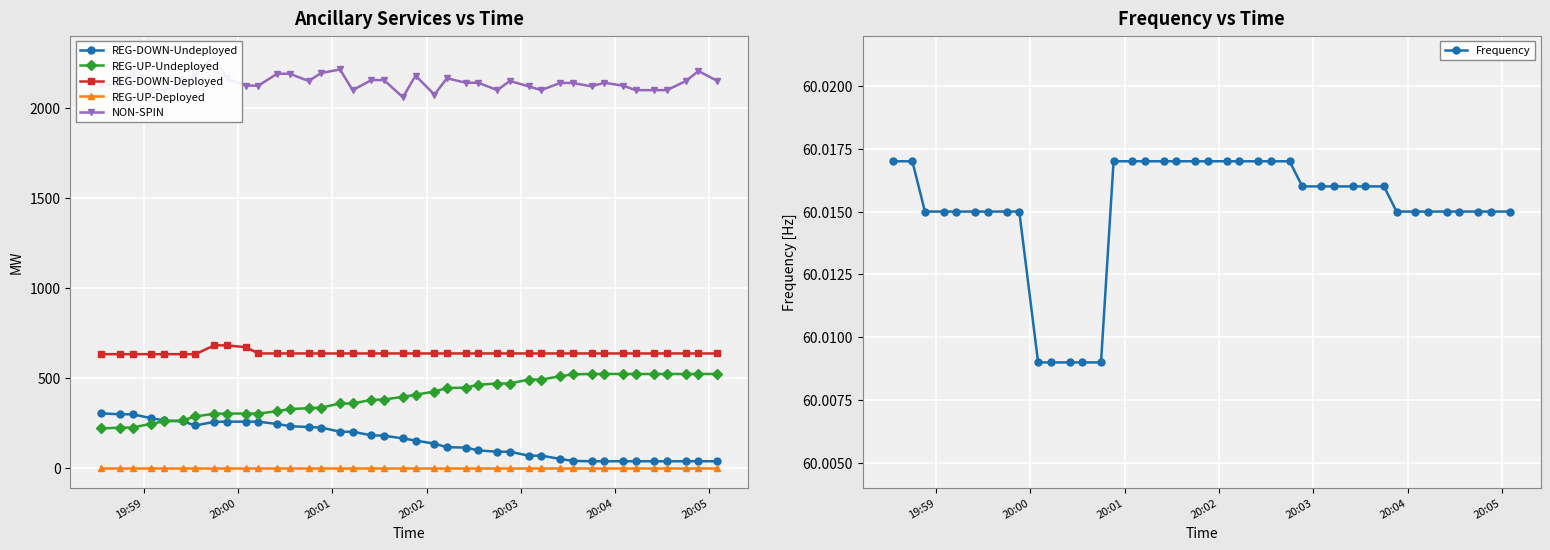

What is the minimum value for REG-DOWN-Deployed?

630